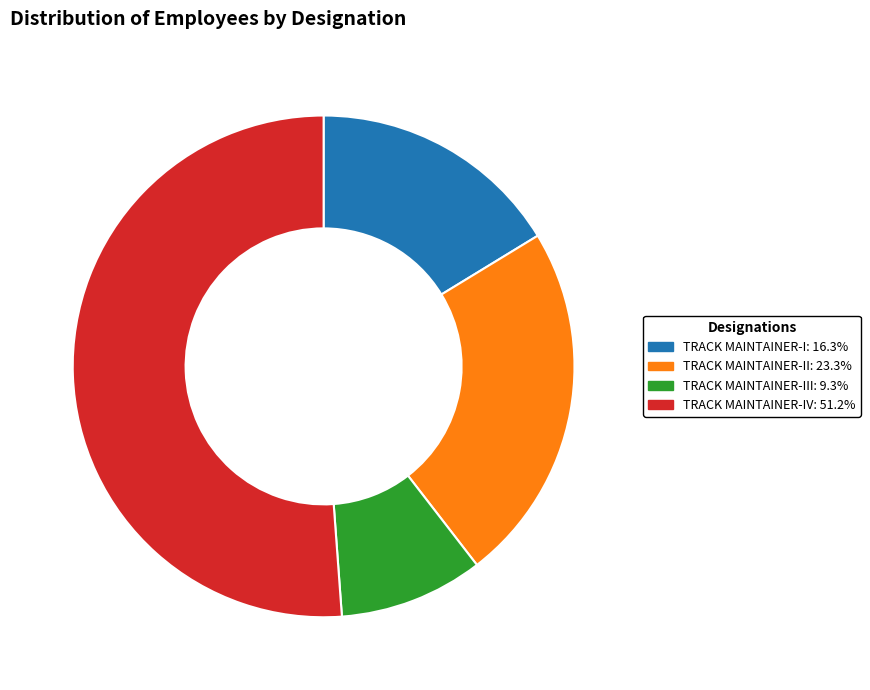

Approximately how many times larger is the value at TRACK MAINTAINER-III: 9.3% compared to TRACK MAINTAINER-I: 16.3%?

0.6